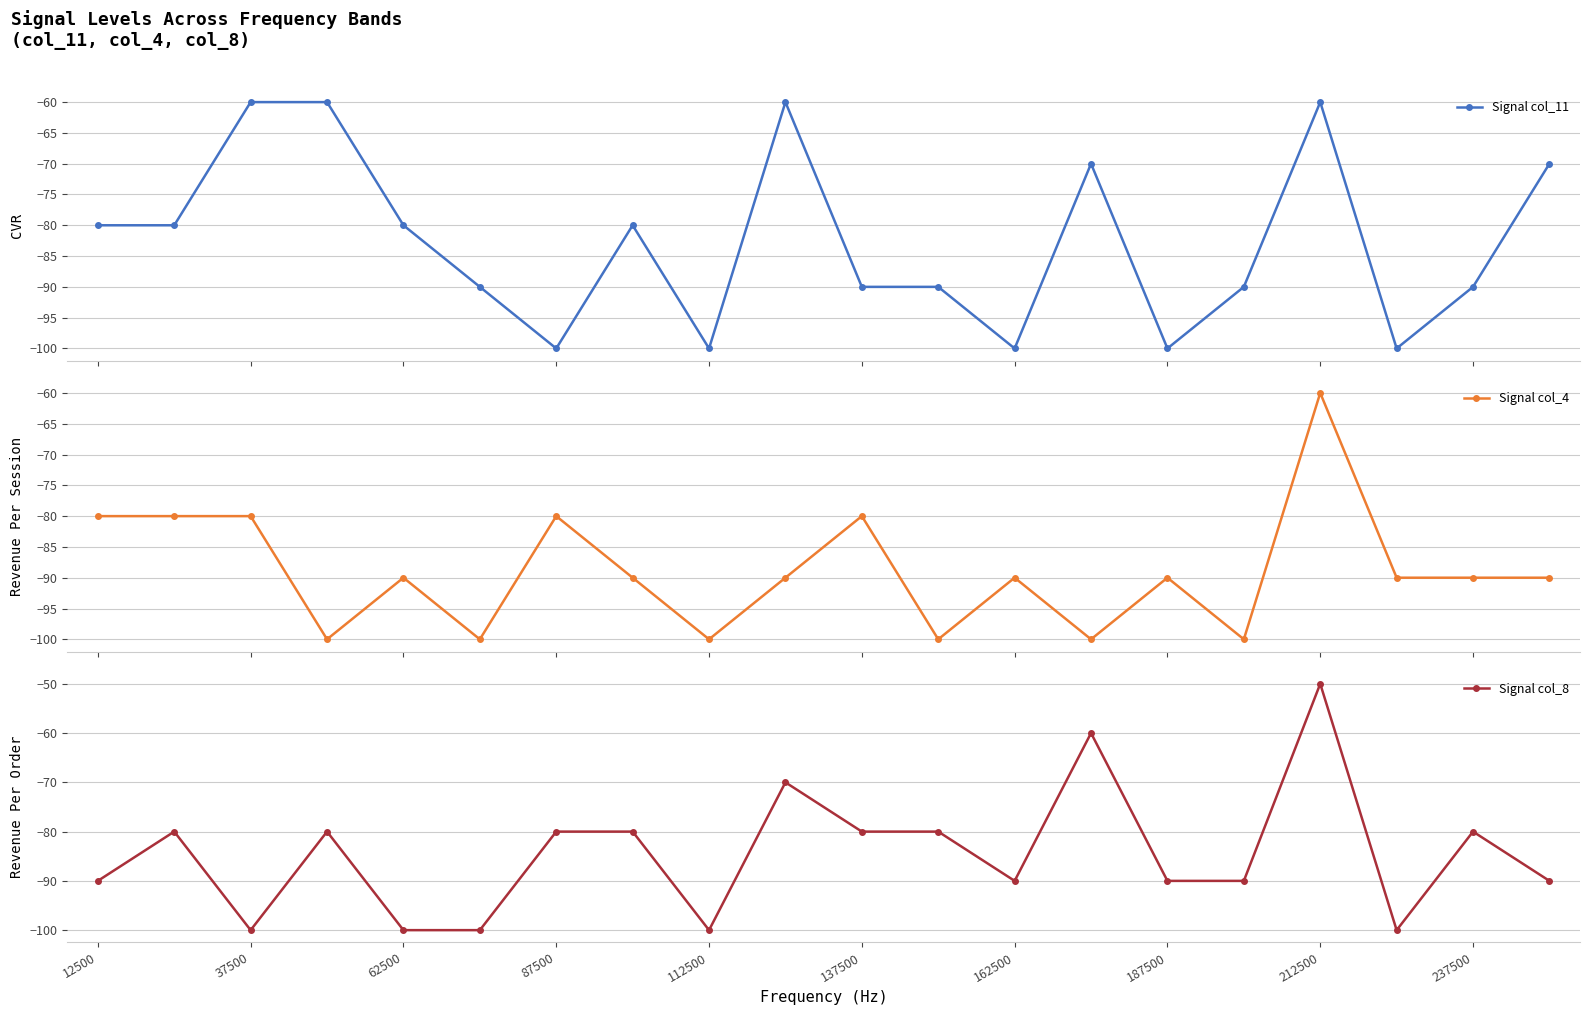

Reading right to left, list all the values displayed in this chart.

Signal col_11: -70	-90	-100	-60	-90	-100	-70	-100	-90	-90	-60	-100	-80	-100	-90	-80	-60	-60	-80	-80
Signal col_4: -90	-90	-90	-60	-100	-90	-100	-90	-100	-80	-90	-100	-90	-80	-100	-90	-100	-80	-80	-80
Signal col_8: -90	-80	-100	-50	-90	-90	-60	-90	-80	-80	-70	-100	-80	-80	-100	-100	-80	-100	-80	-90